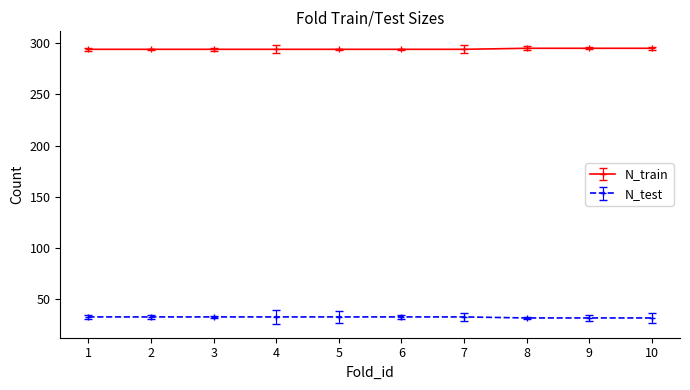

What is the difference between the highest and lowest values at 7?

261